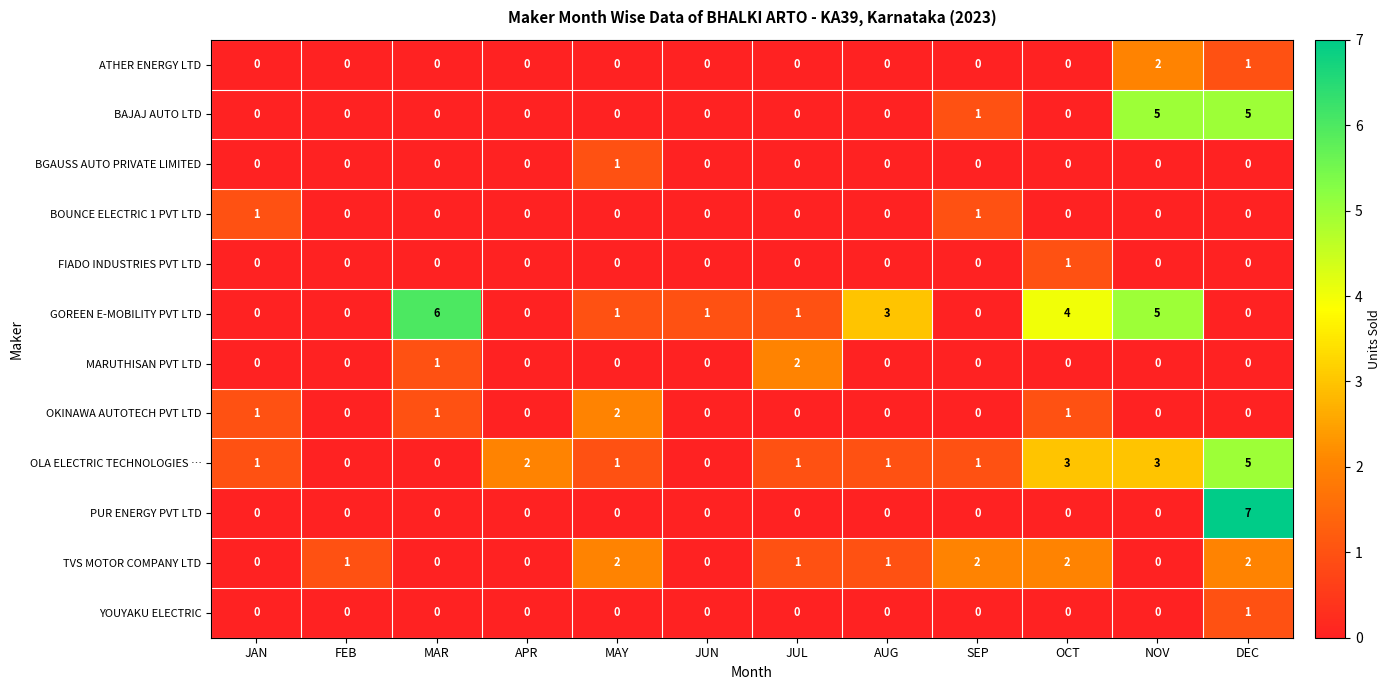

Count the OKINAWA AUTOTECH PVT LTD values in the range 0 to 1.

11